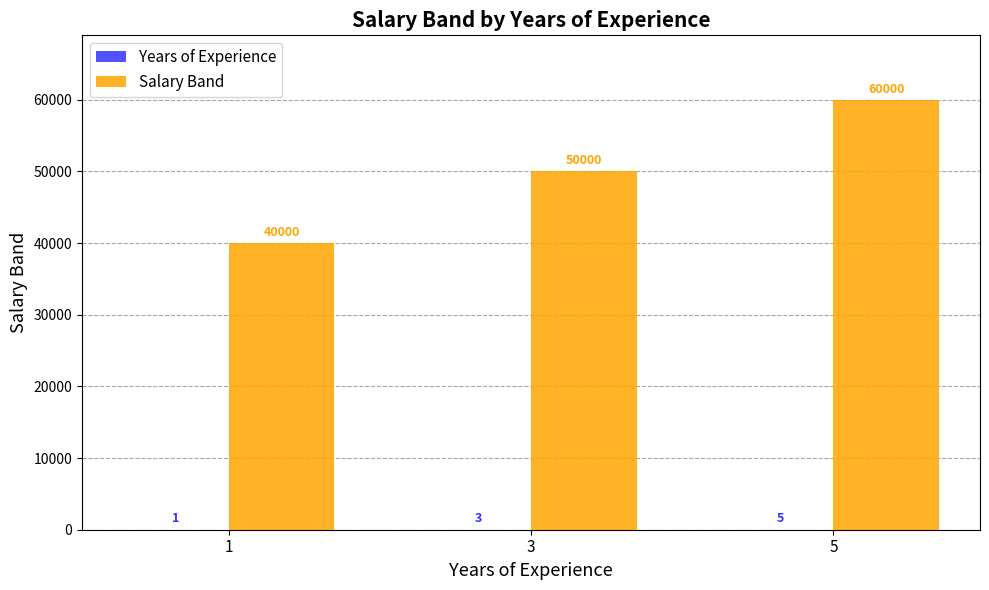

Where is Salary Band nearest to the value 50000?

3